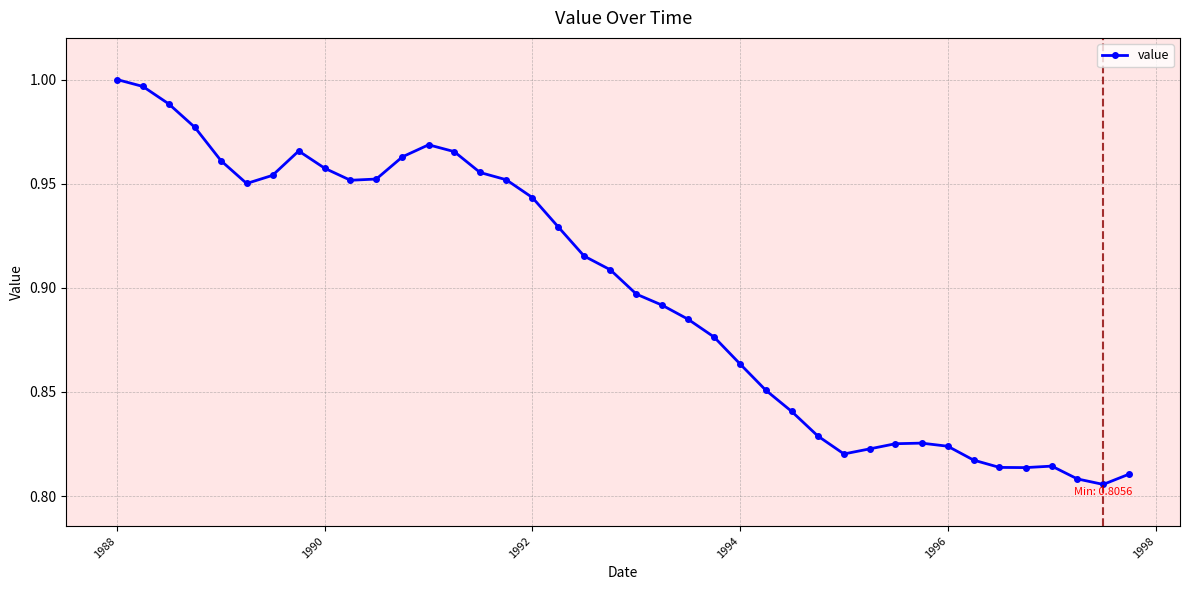

What is the sum of all values?

35.9